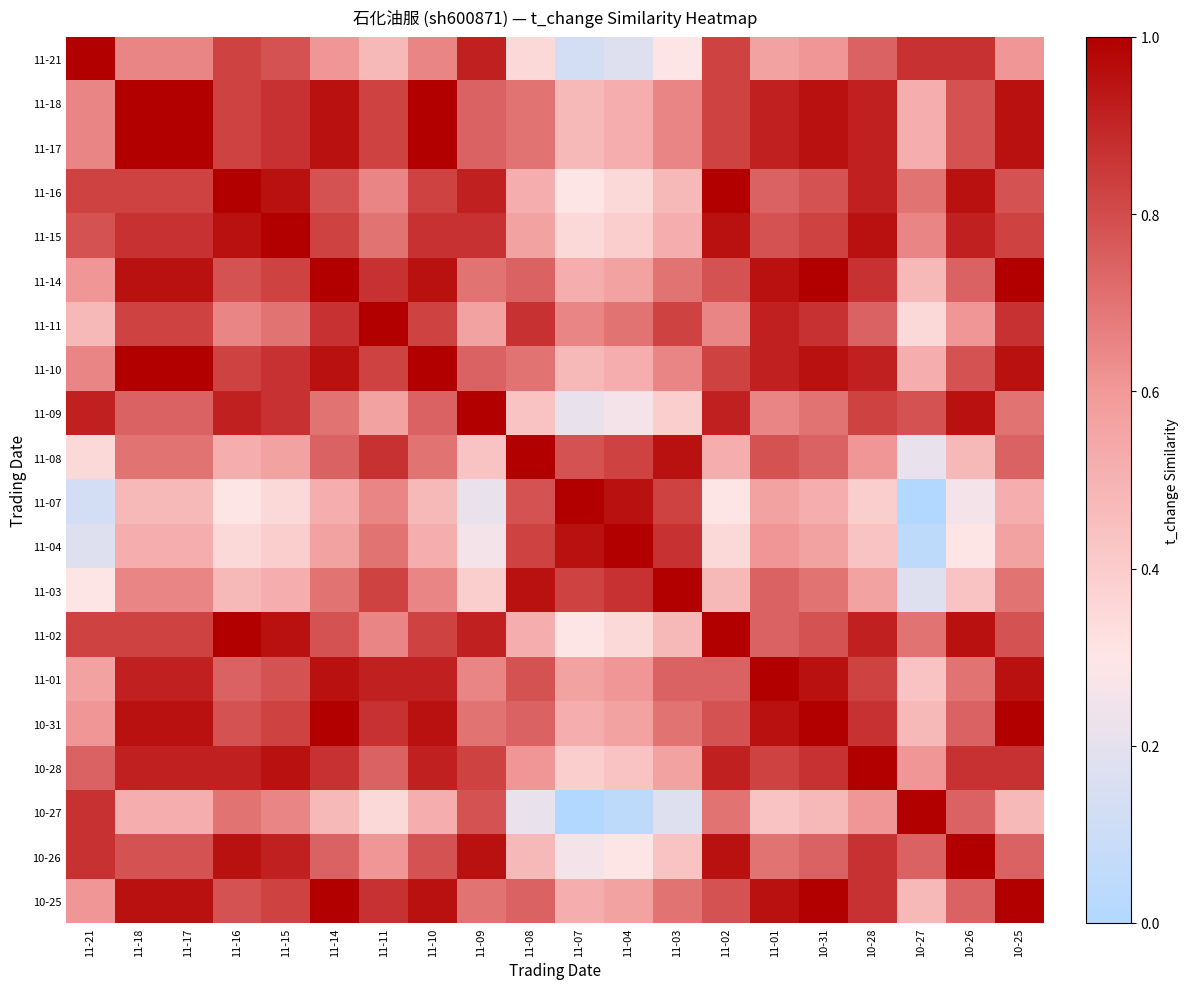

At how many categories does at least one series exceed 0?

20